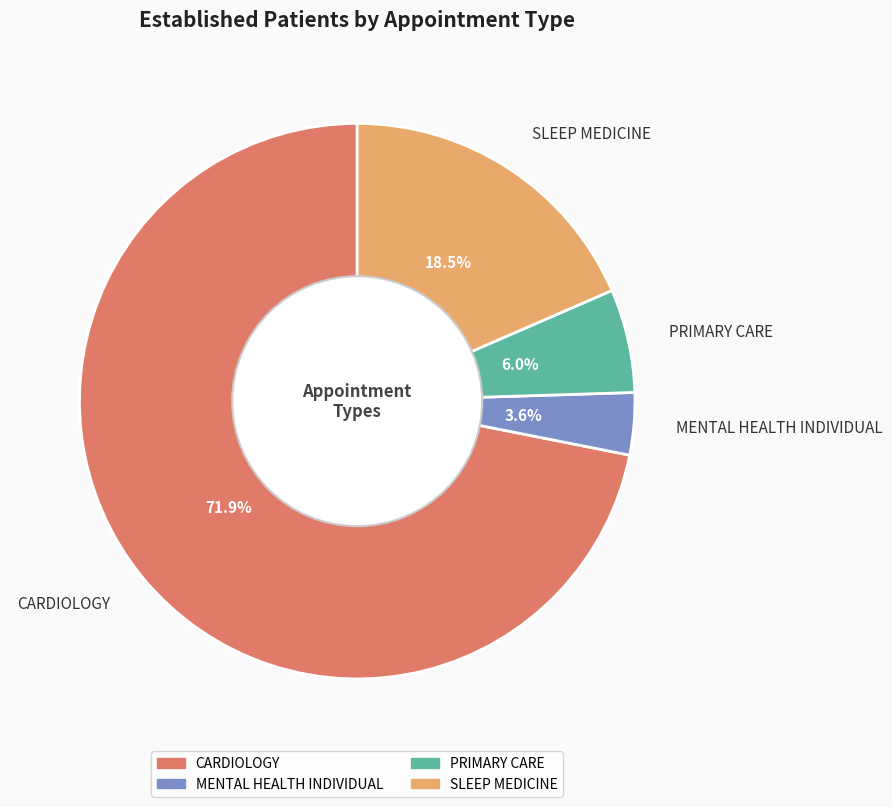

Which category accounts for the majority?

CARDIOLOGY